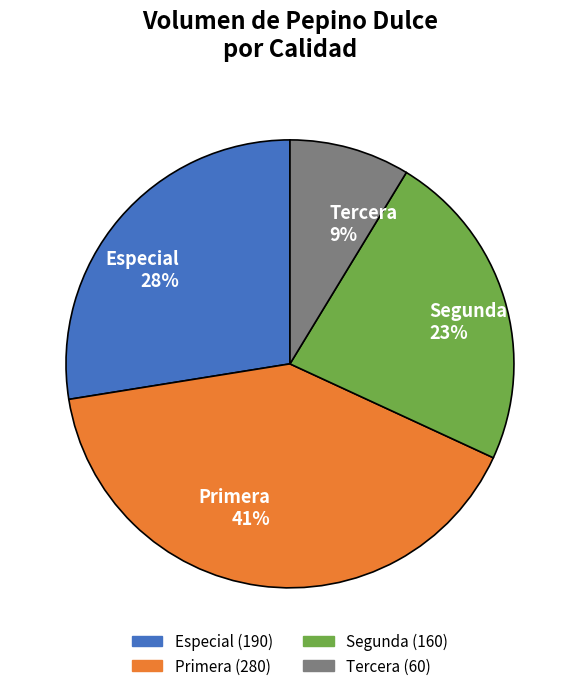

Count the number of slices in the pie.

4